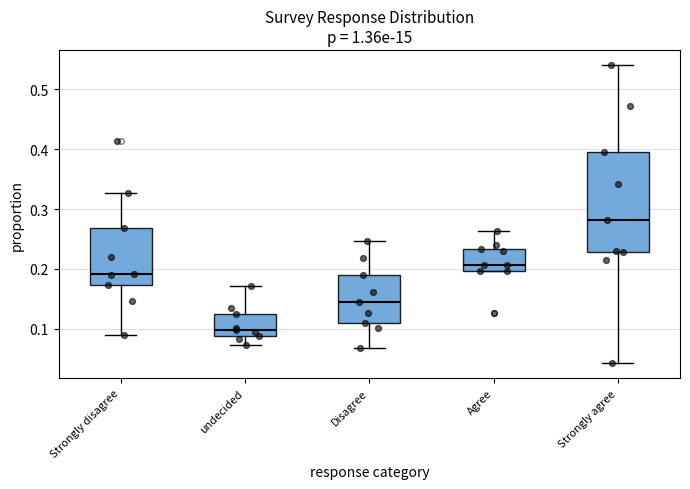

Where is the upper edge of the box for Strongly disagree on the y-axis? The values are not printed on the chart, so give them approximately, as read against the axis.

0.27